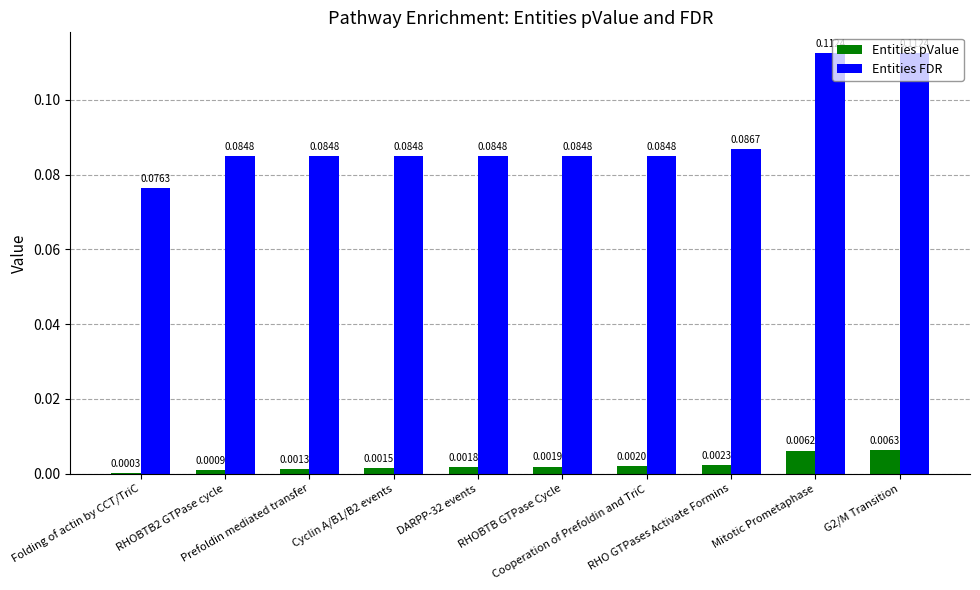

How many series are shown in this chart?

2